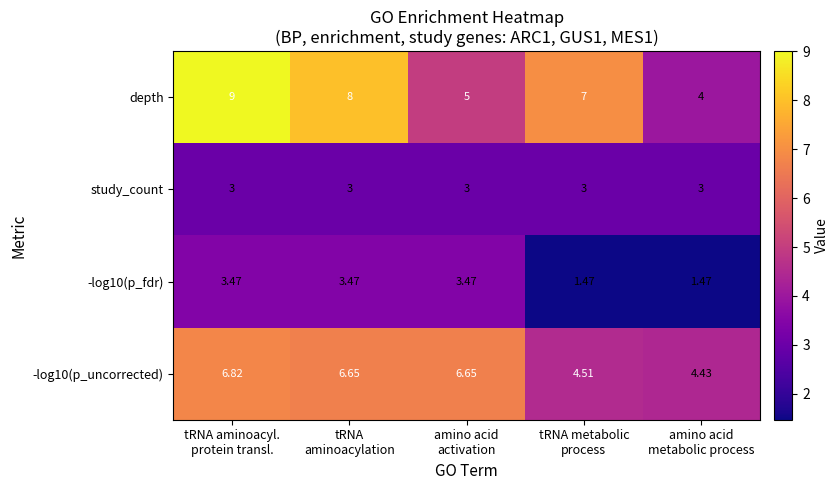

Which series has the widest spread of values?

depth